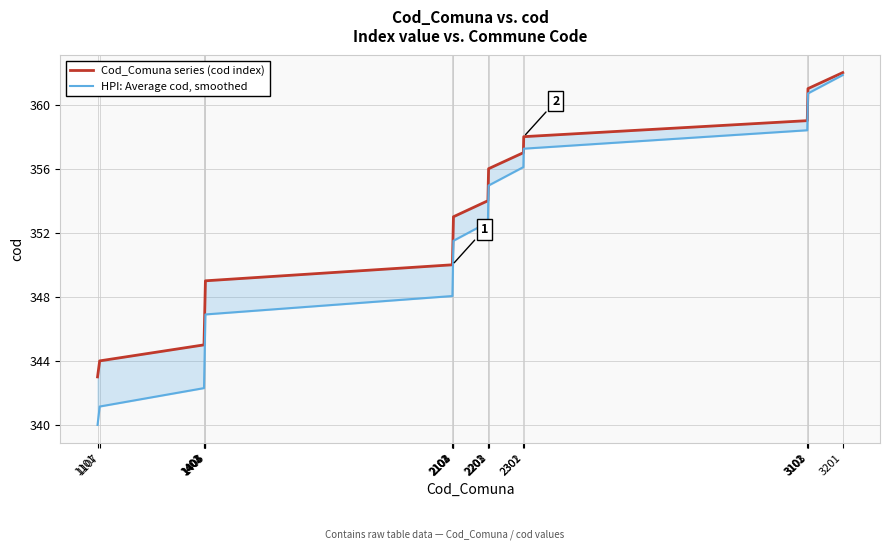

What is the sum of the Cod_Comuna series (cod index) values at 3102 and 2202?

715.0